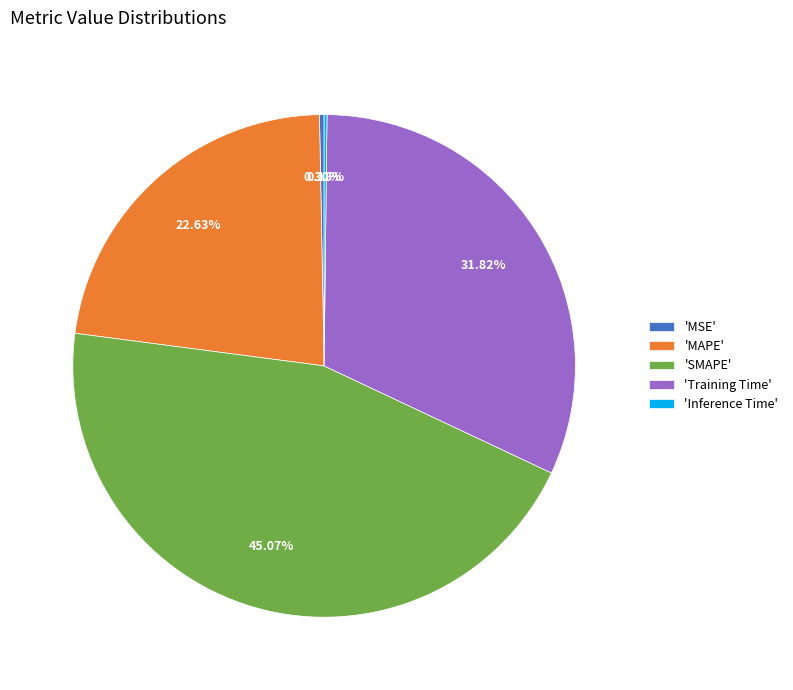

Combined, do 'MAPE' and 'Training Time' account for over 50%?

Yes